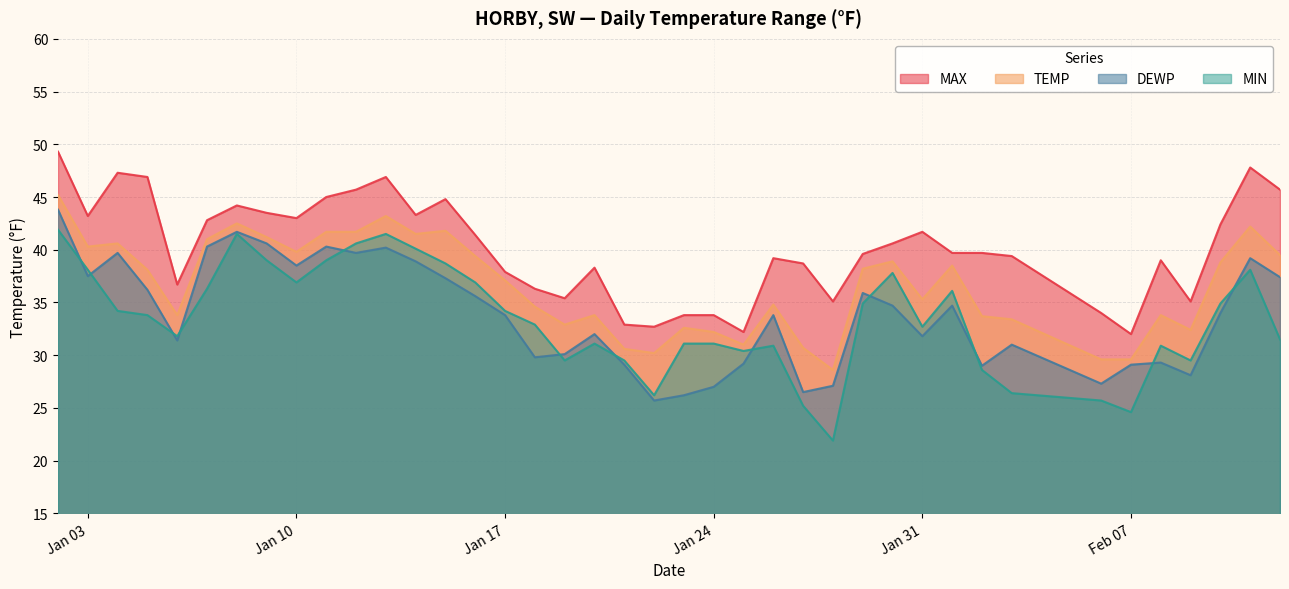

Which category has the lowest value across all series?

2023-01-28